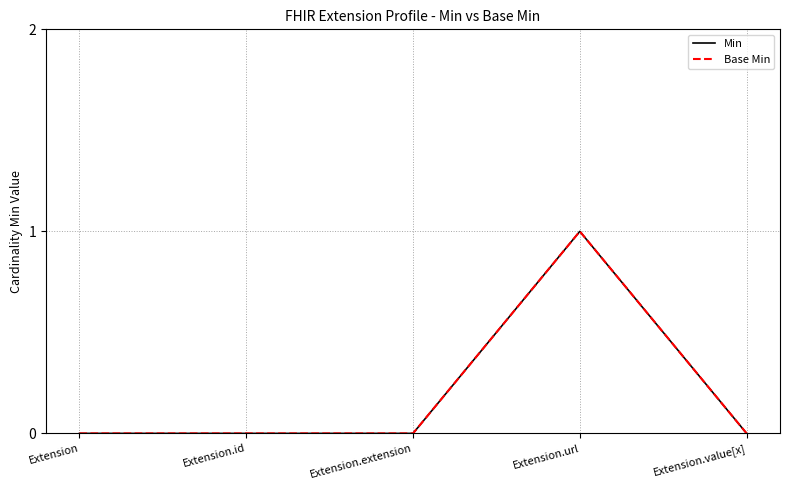

The value of Min at Extension.id is 0. True or false?

True